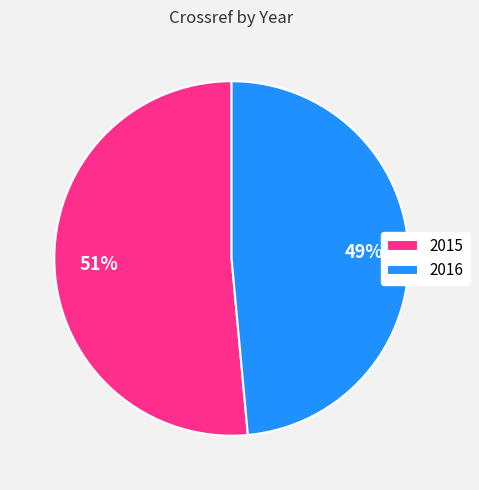

To the nearest percent, what is the combined percentage of 2016 and 2015?

100%